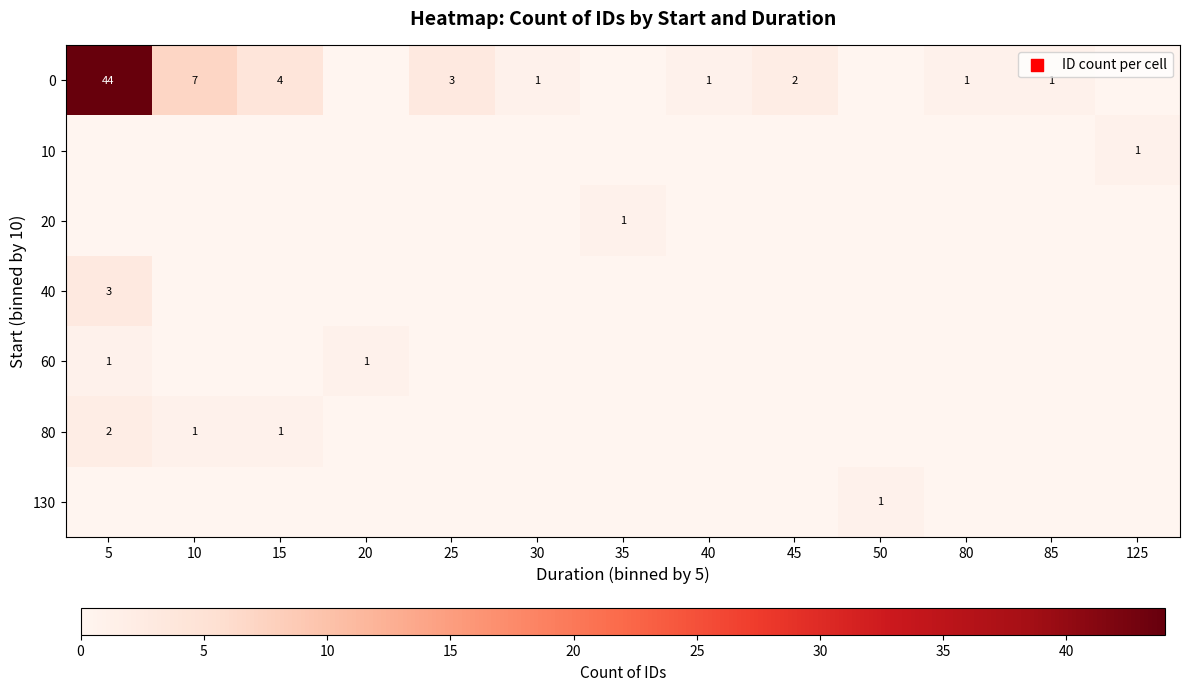

The row_0 series shows 0 at 125. True or false?

True